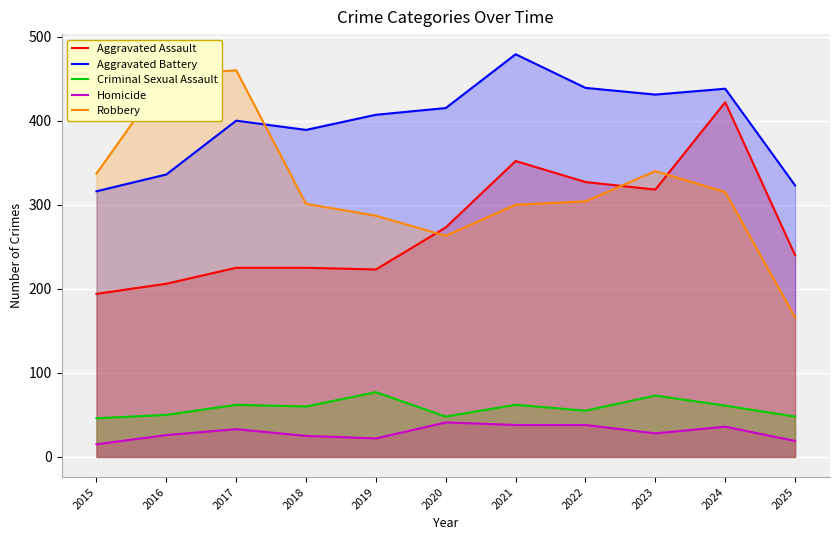

What is the difference between the maximum and minimum values in the Robbery series?

294